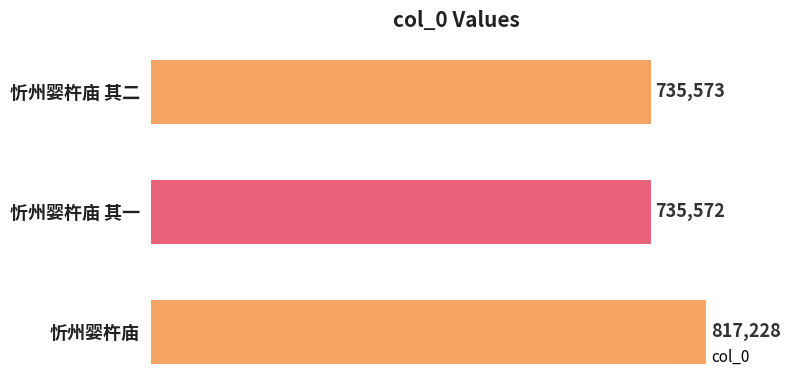

What is the smallest value displayed?

735572